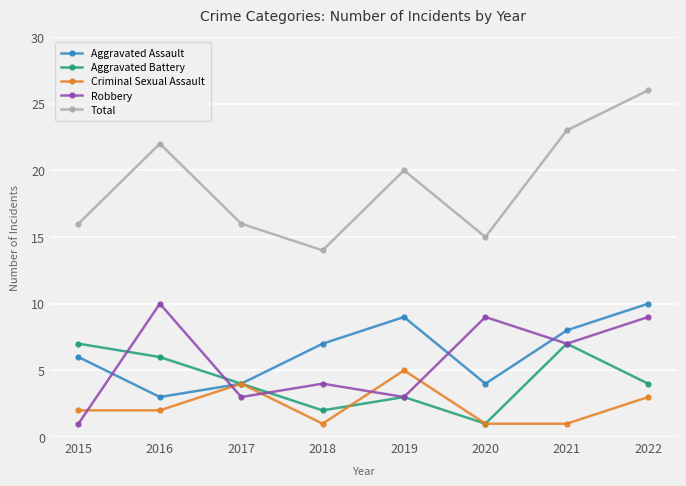

Where is the first local maximum for Total?

2016